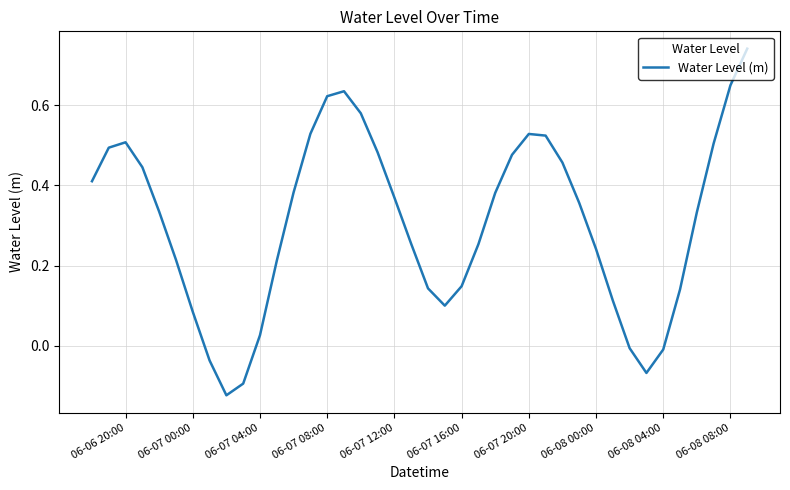

Does the chart display data point markers on the line(s)?

No